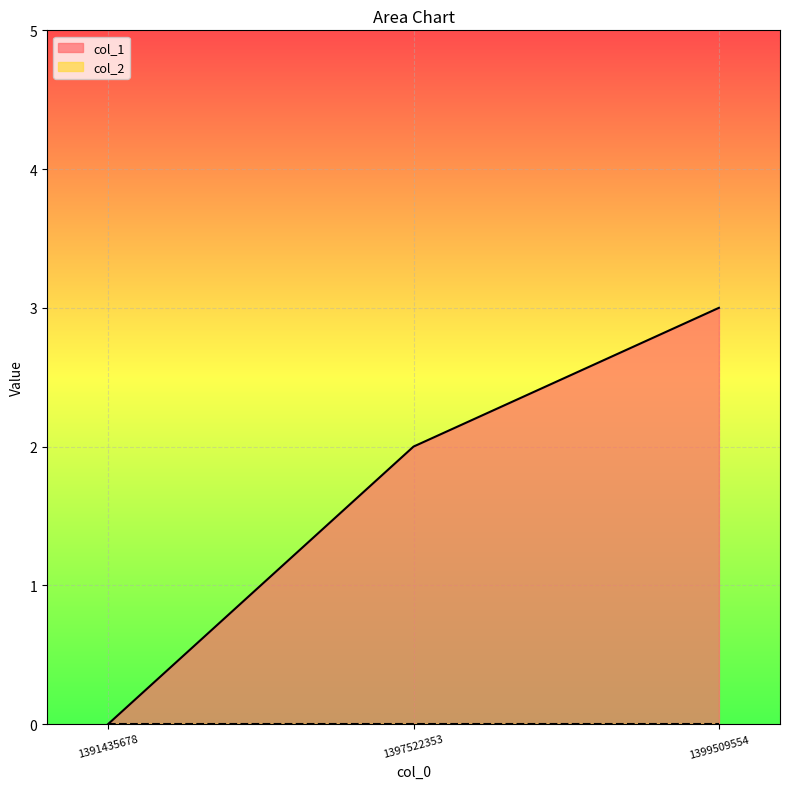

What is the change in value from 1397522353 to 1399509554?

+1